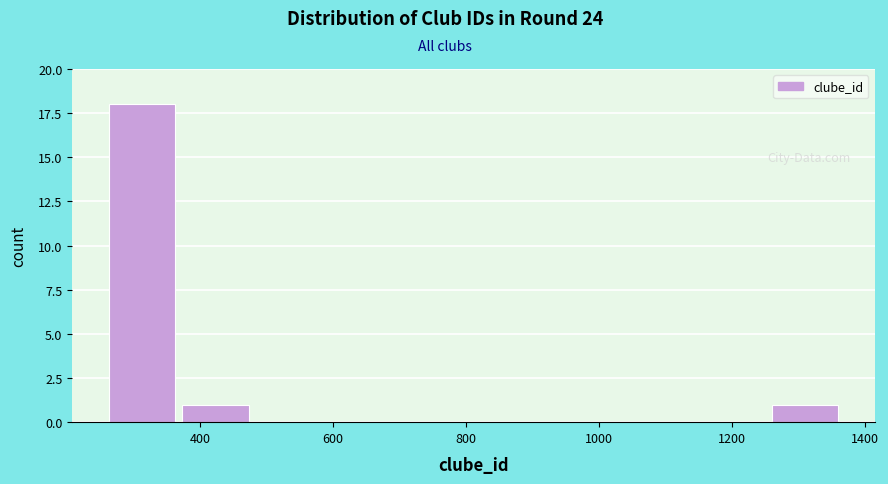

How tall is the bar that spans 260 to 380 on the x-axis? Neither the bar edges nor the heights are printed on the chart, so give them approximately, as read against the axes.

18